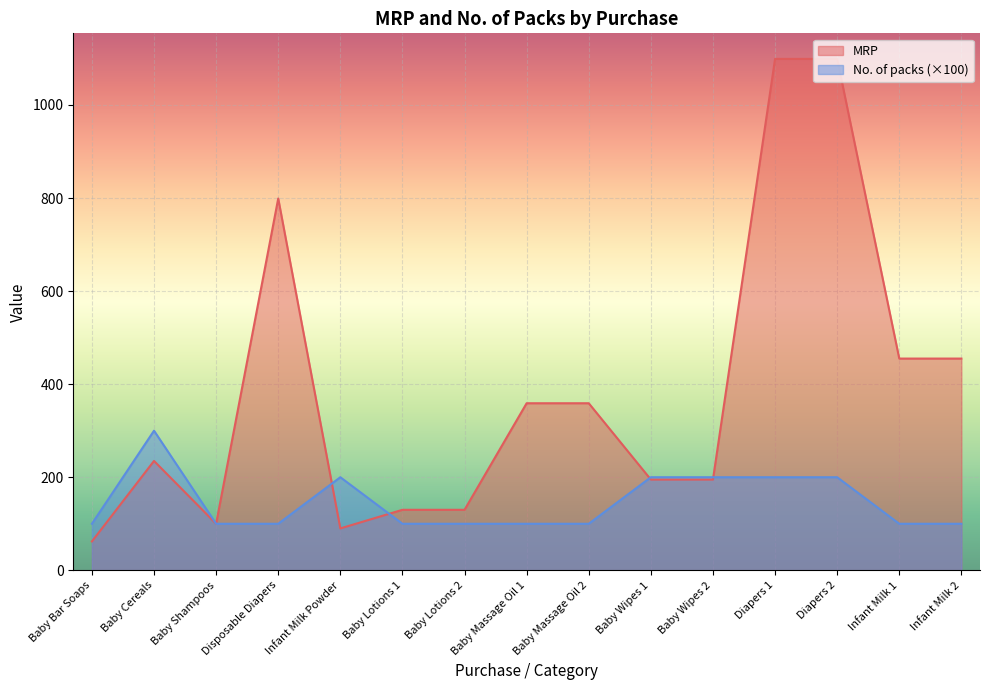

What is the difference between the maximum and minimum values in the No. of packs series?

200